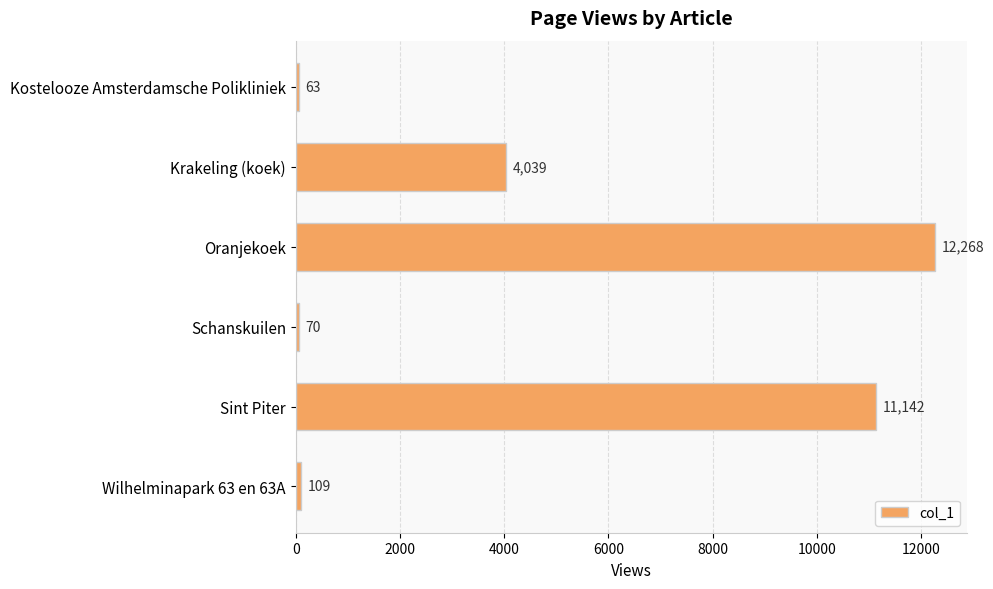

How many bars are there in total?

6